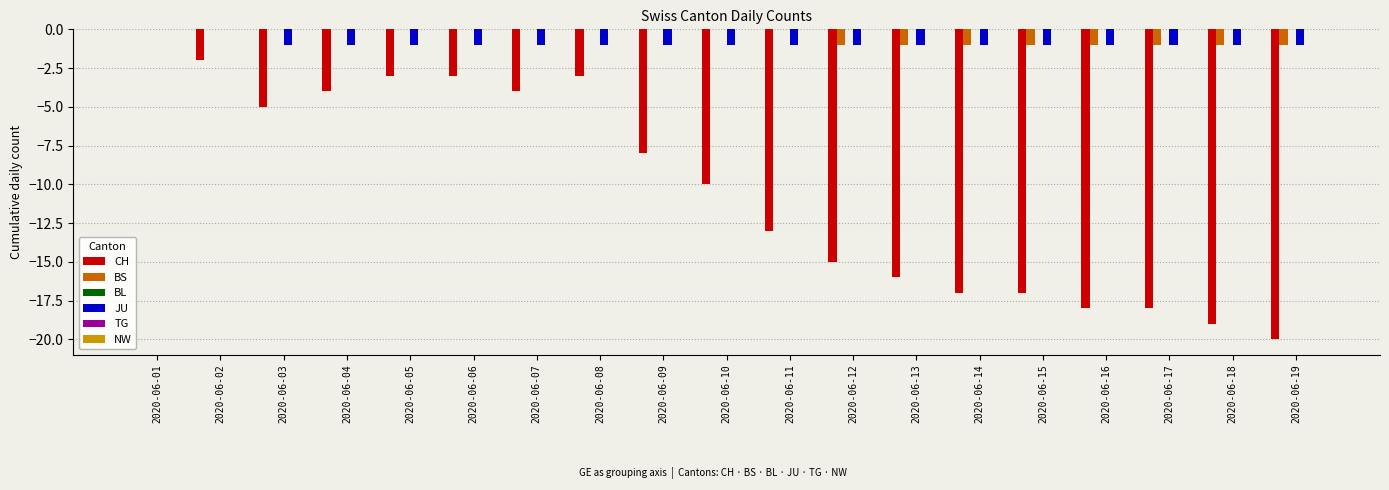

The JU series shows -1 at 2020-06-10. True or false?

True